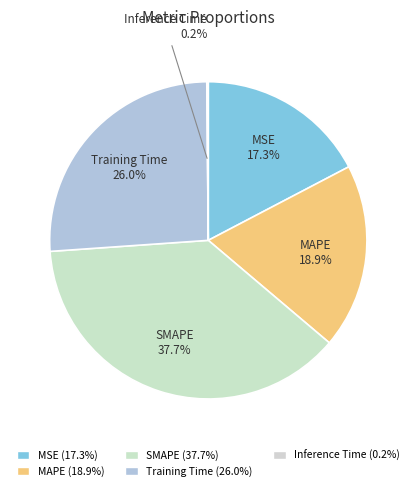

To the nearest percent, what is the combined percentage of Training Time and SMAPE?

64%